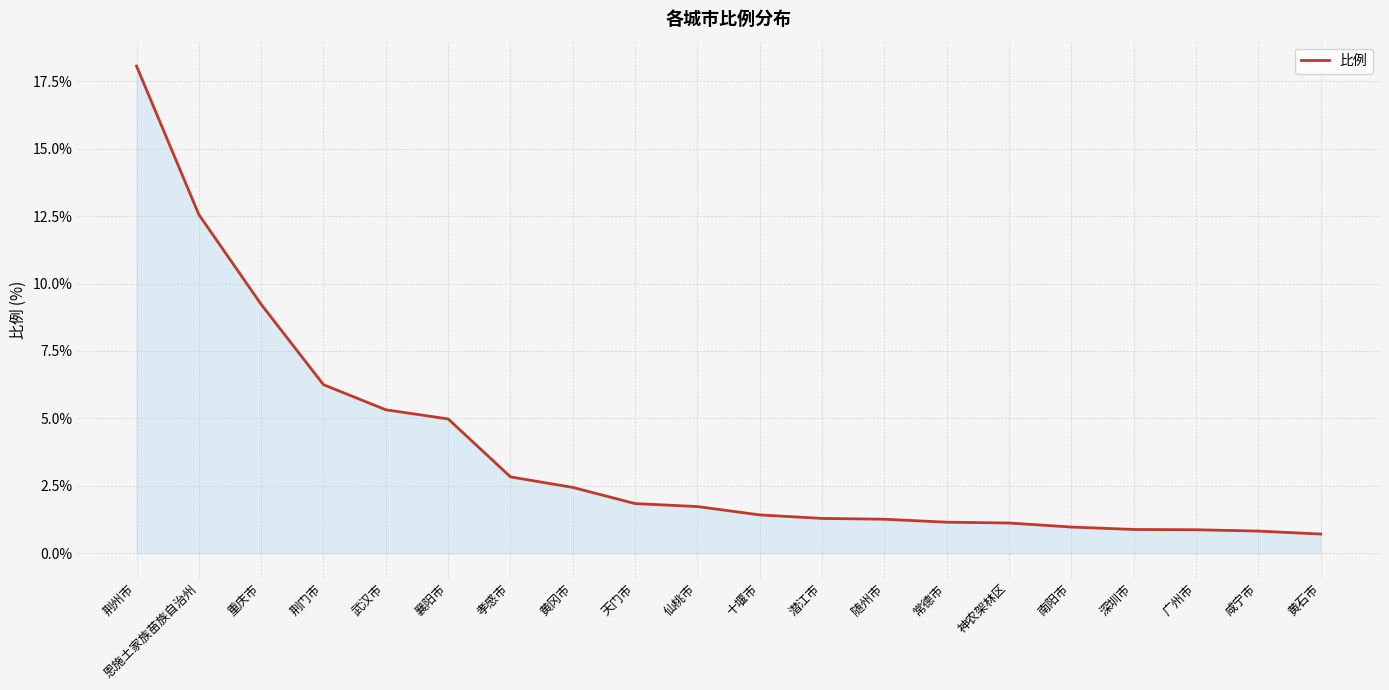

What is the difference between the maximum and minimum values?

17.4